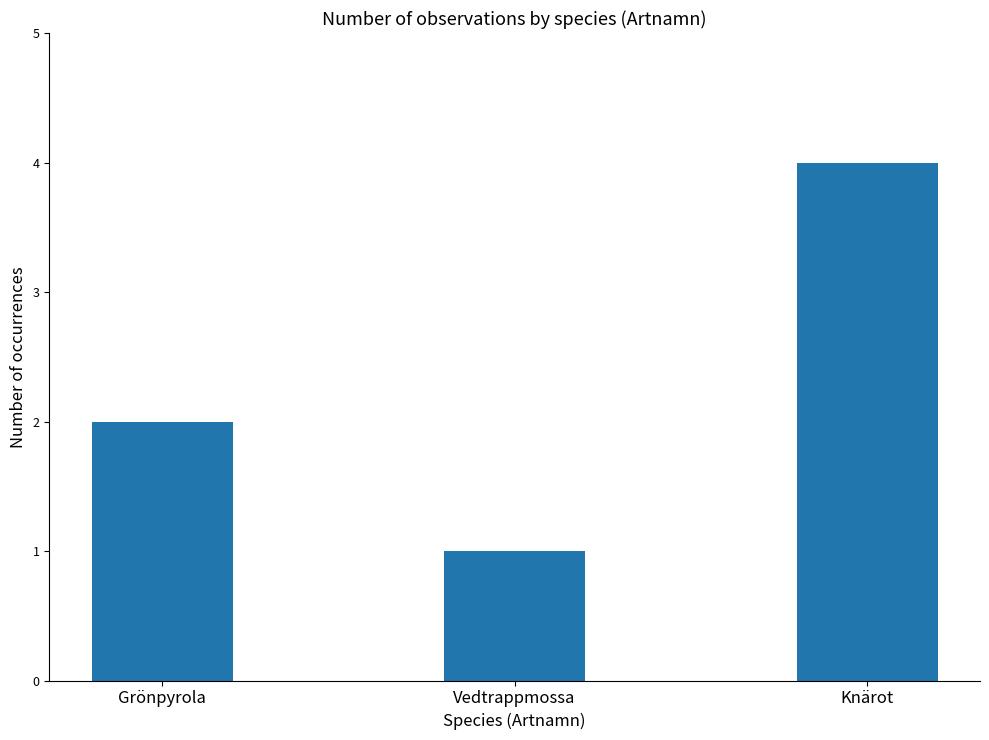

The chart shows a value of 0 at Vedtrappmossa. True or false?

False